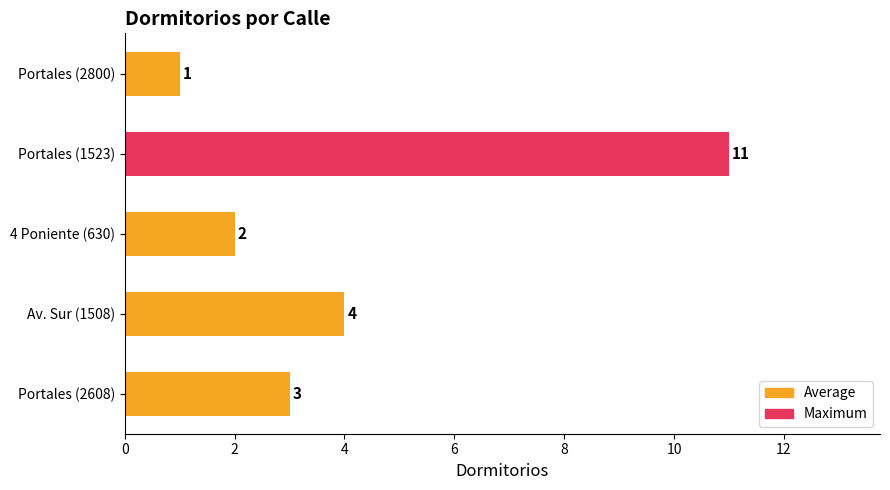

What is the difference between the maximum and minimum values in the Dormitorios (colored) series?

10